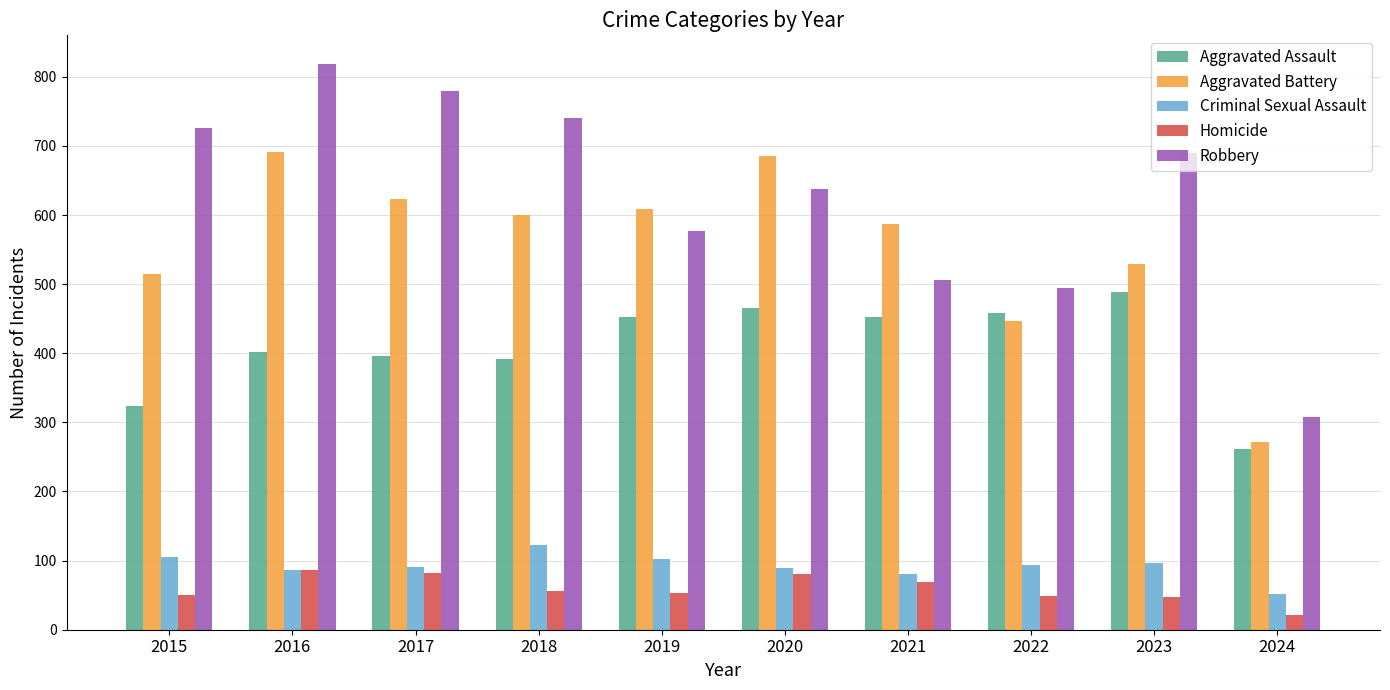

What is the difference between the highest and lowest values at 2016?

732